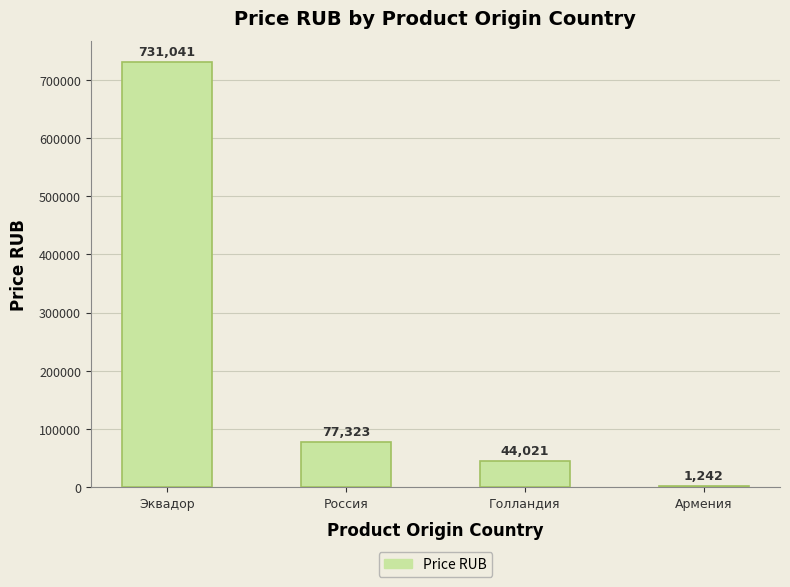

Which category has the highest value across all series?

Эквадор